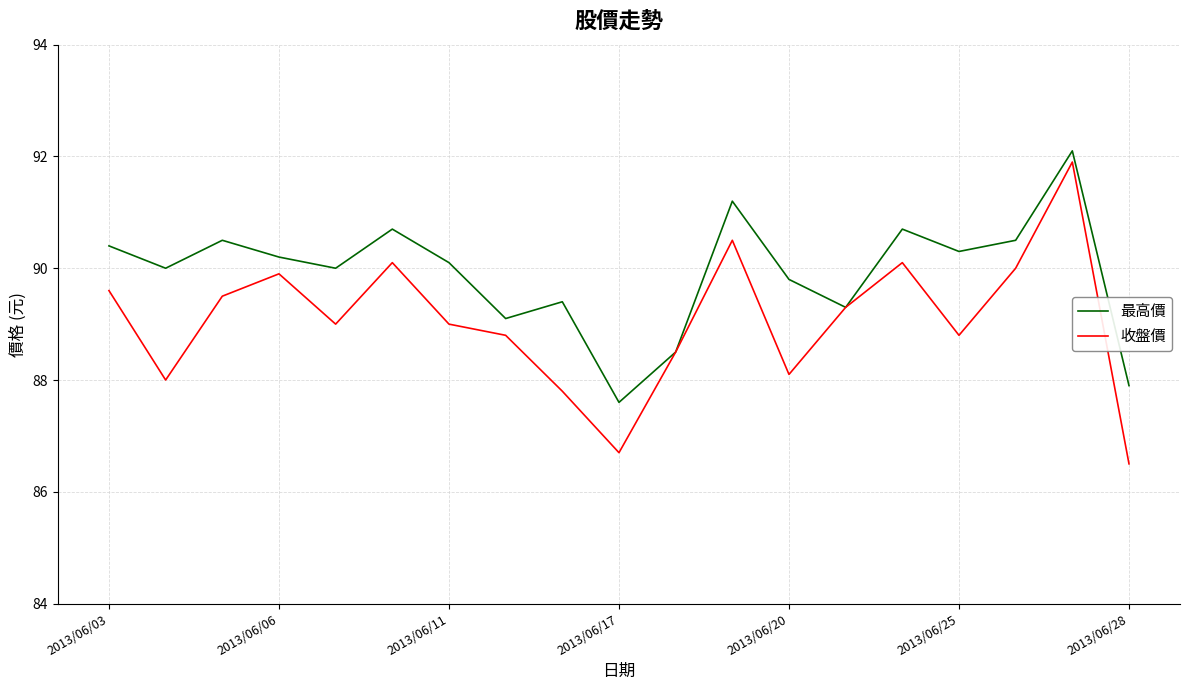

How many series are shown in this chart?

2